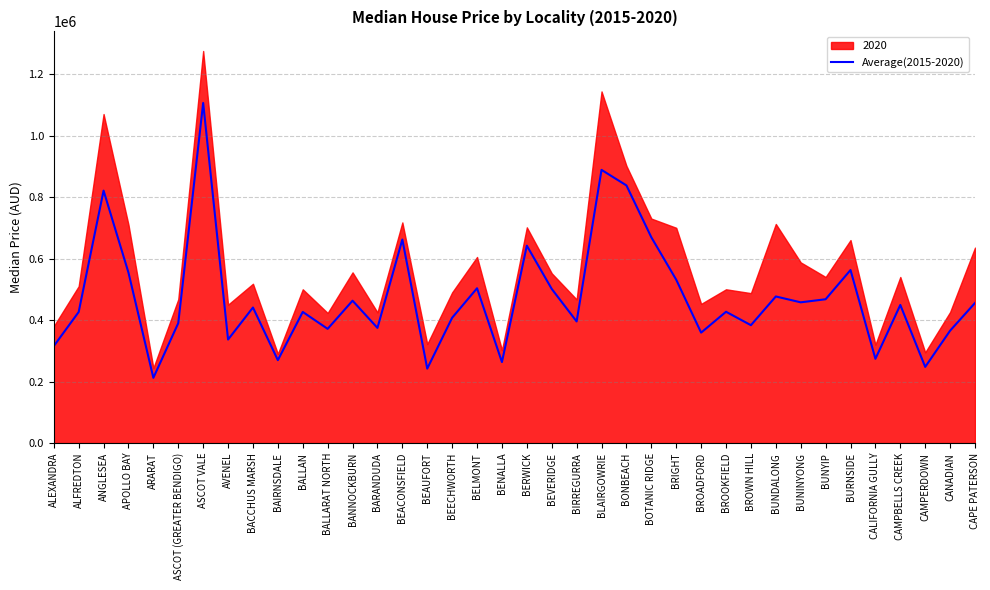

What is the highest value of the Average(2015-2020) series?

1106000.0